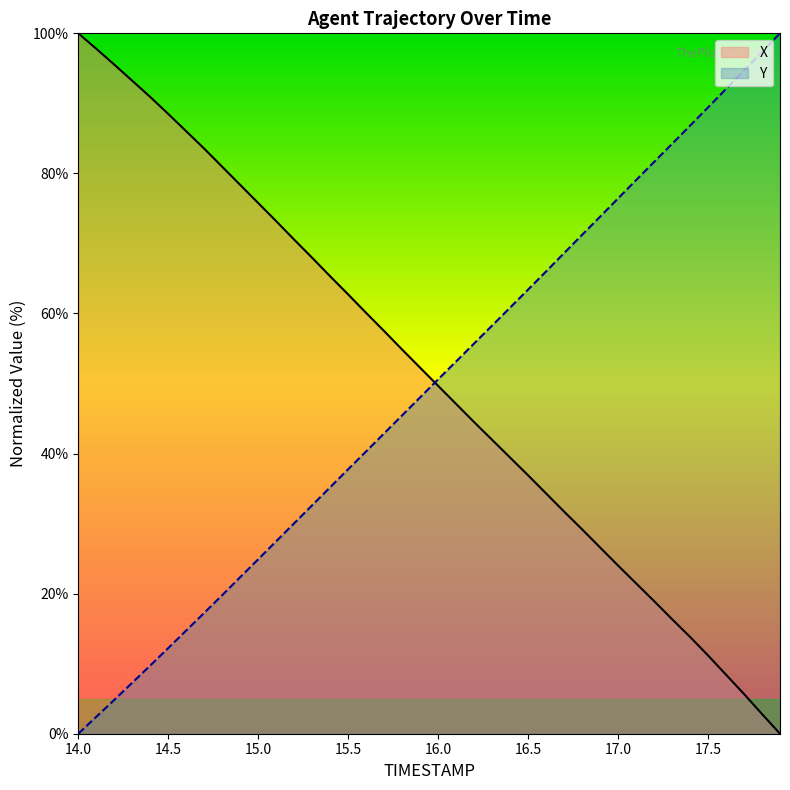

What position from the right is 16.7?

13